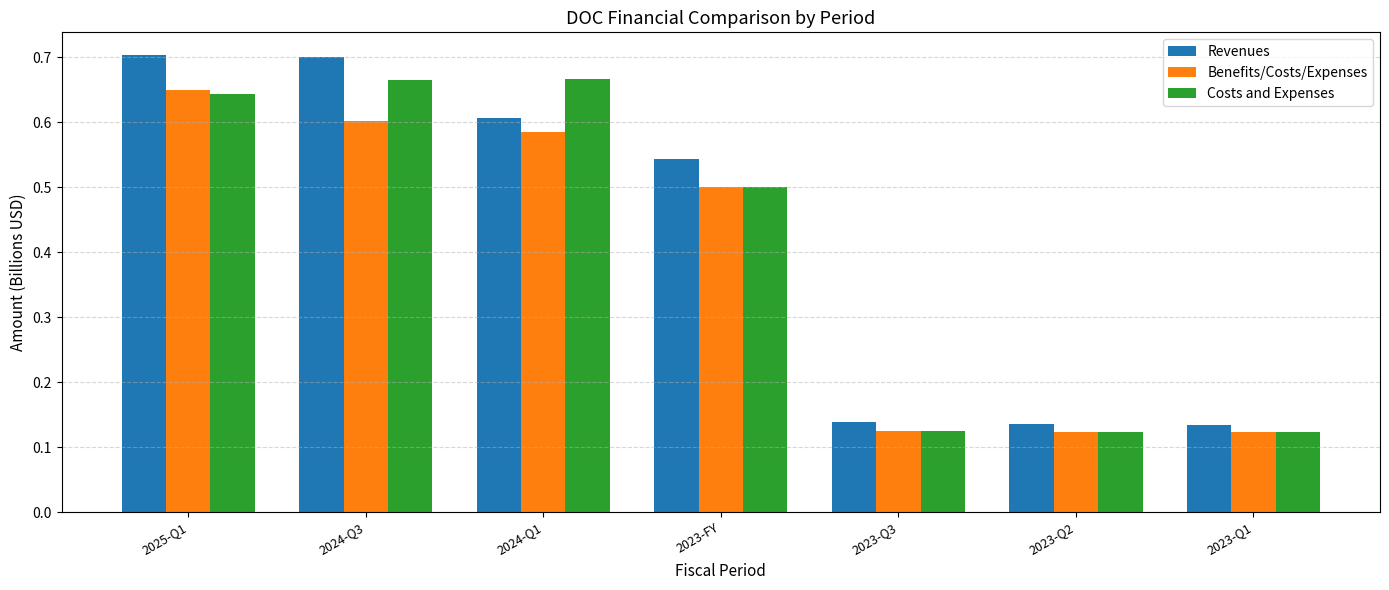

What is the sum of all Revenues values?

3.0